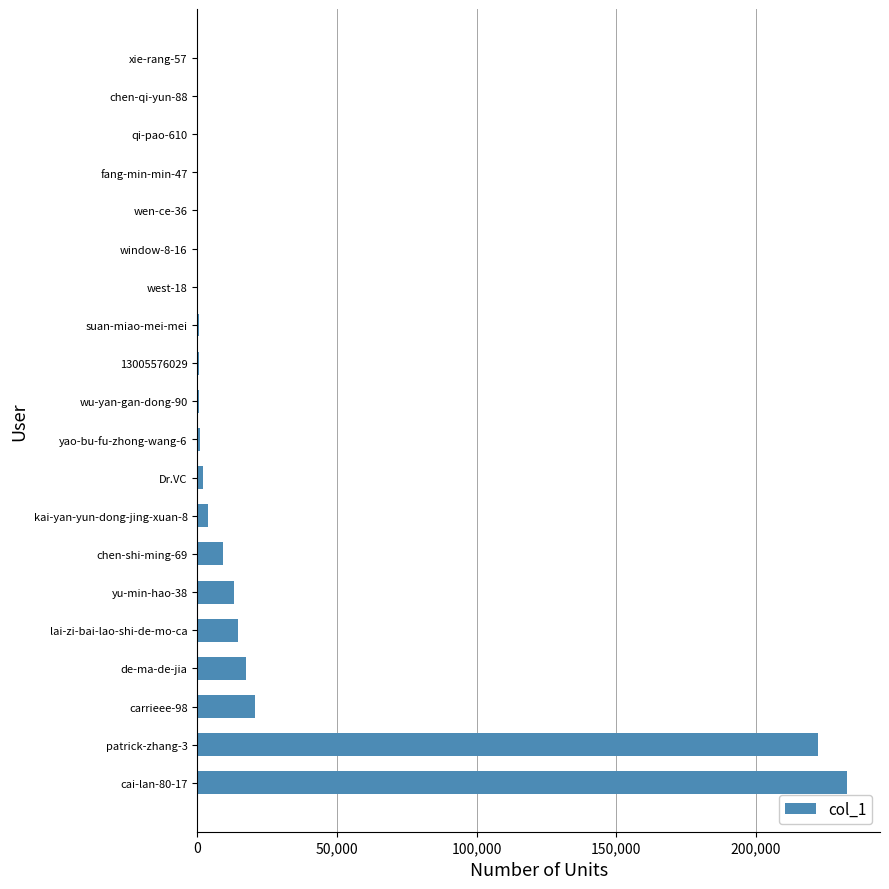

What is the maximum value shown in the chart?

232800